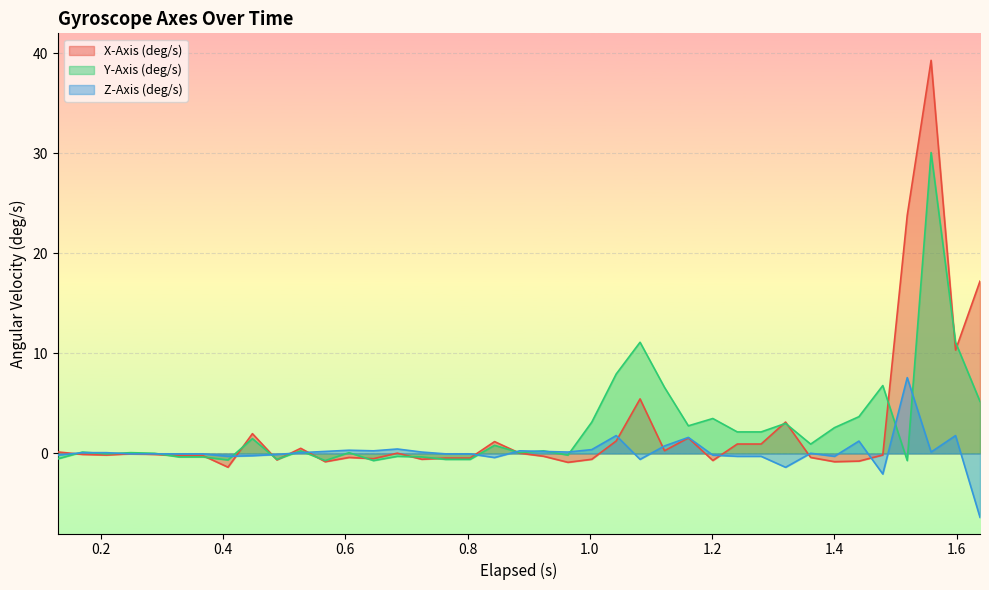

What is the minimum value shown in the chart?

-6.4